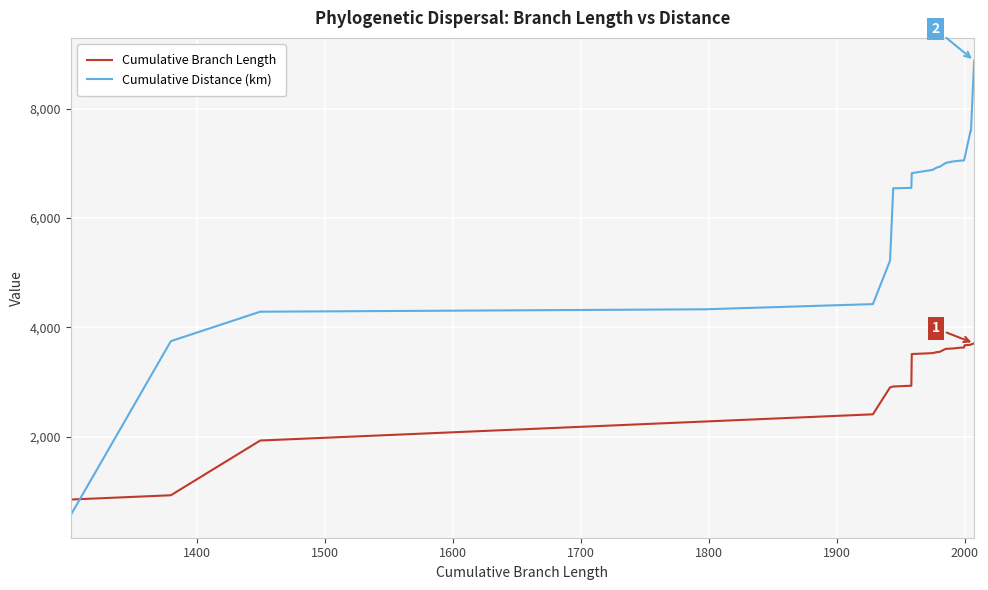

Rank the series by their maximum value, from lowest to highest.

Cumulative Branch Length, Cumulative Distance (km)